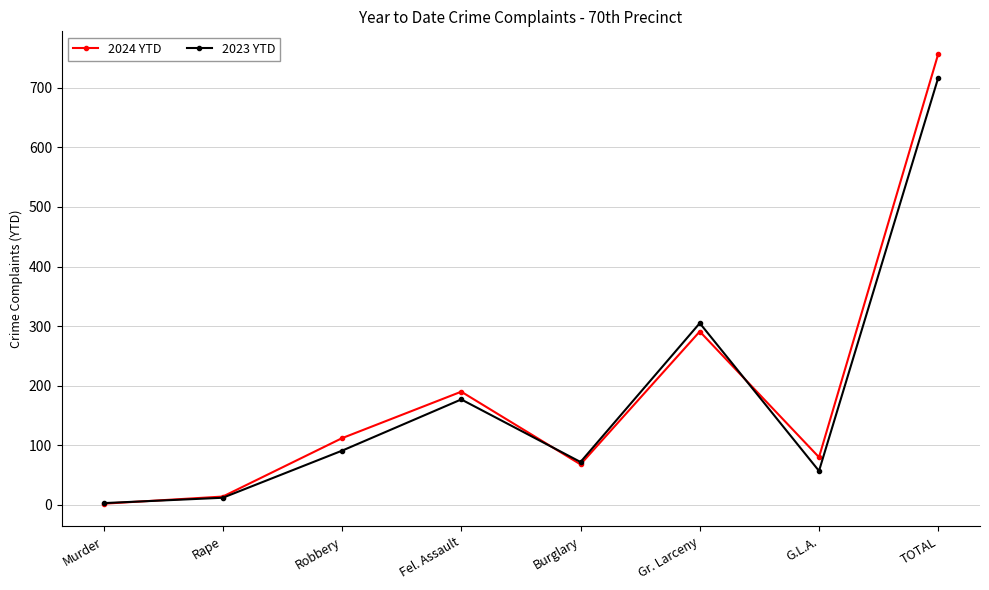

What are all the series names shown in the legend?

2024 YTD, 2023 YTD